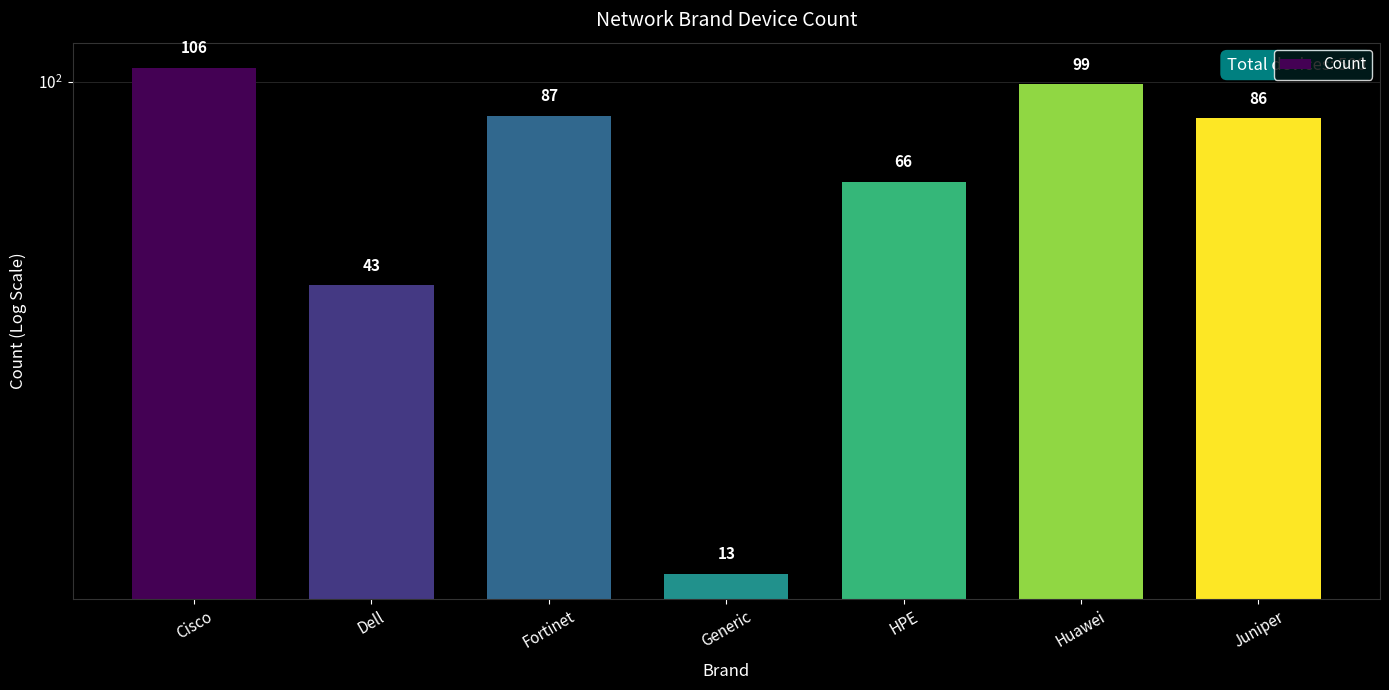

Where is the data nearest to the value 59?

HPE